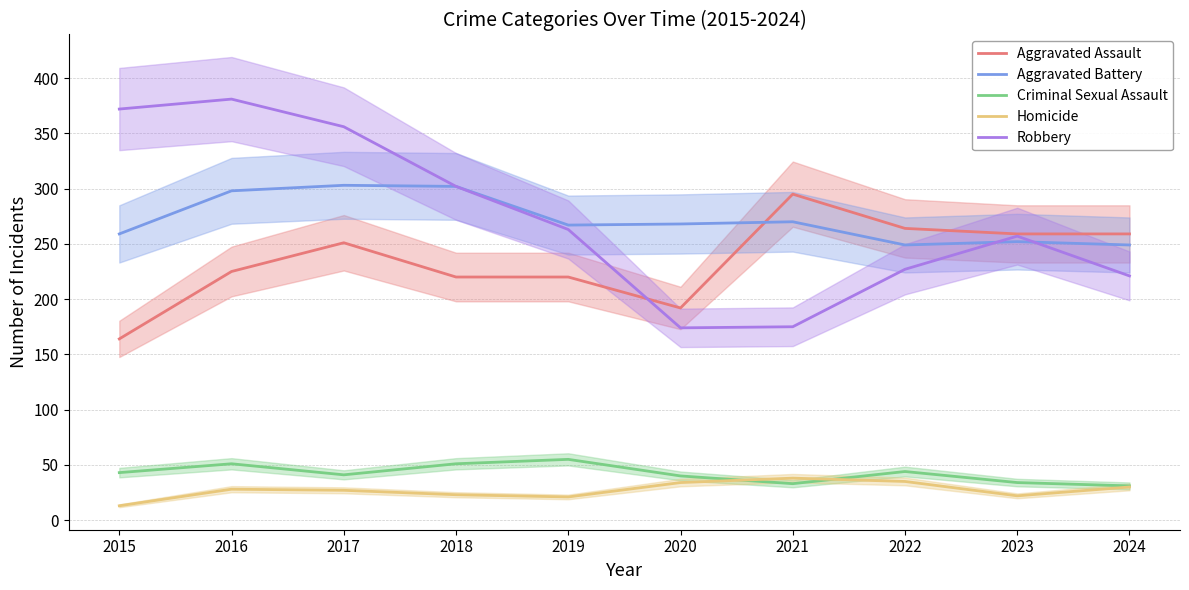

What is the value of the Aggravated Assault point at the 3rd from the left?

251